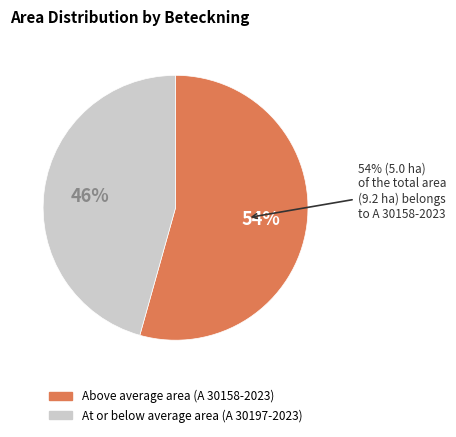

What is the change in value from A 30158-2023 to A 30197-2023?

-0.8